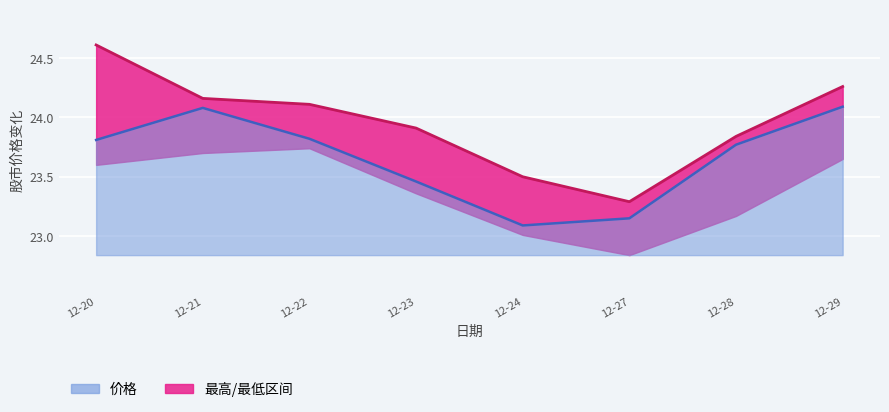

At how many categories does at least one series exceed 23?

8